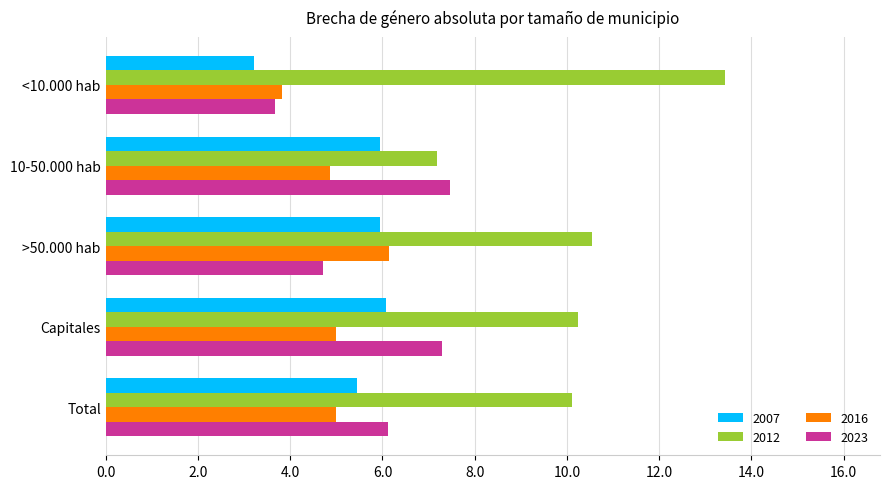

What is the difference between the highest and lowest values at <10.000 hab?

10.2